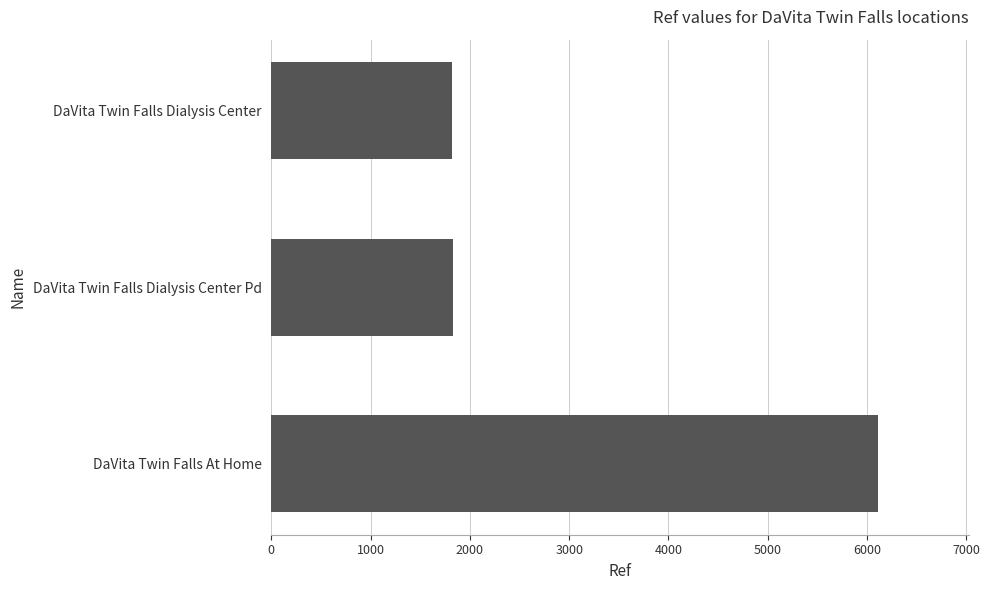

What is the minimum value shown in the chart?

1815